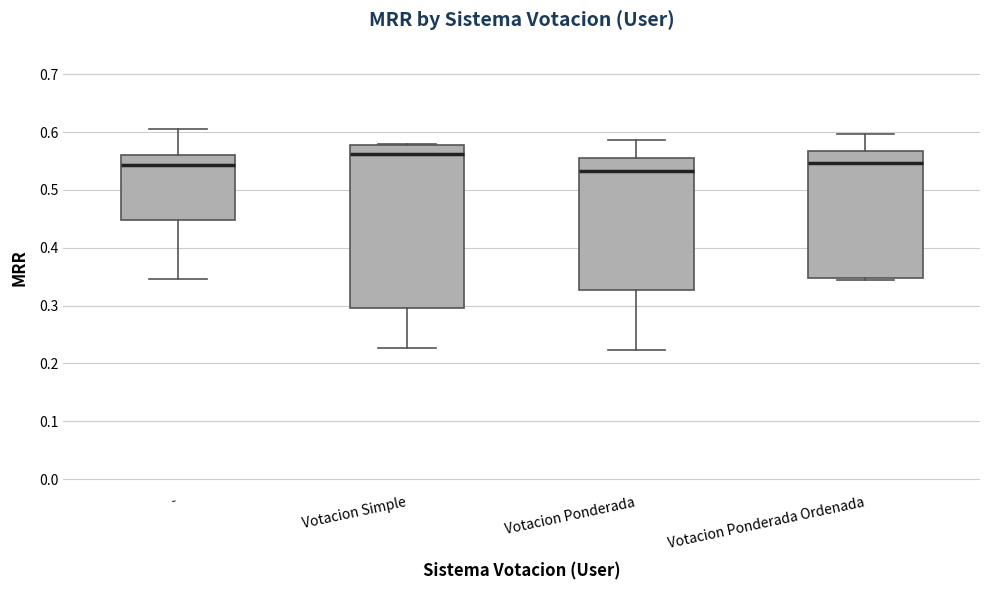

Which box is the tallest, from its lower edge to its upper edge?

Votacion Simple